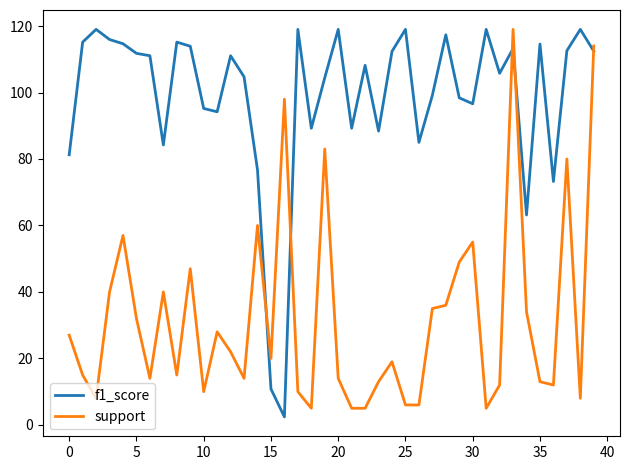

Does the chart have visible grid lines?

No